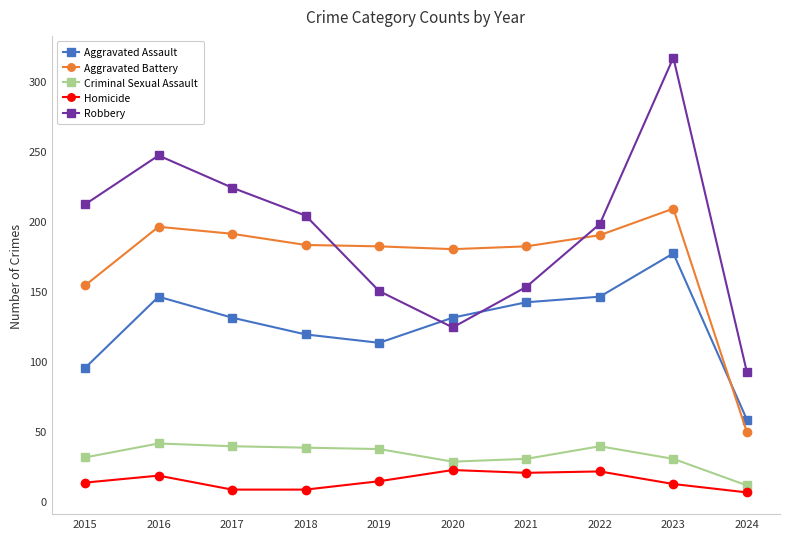

List the series in order of their peak value, lowest first.

Homicide, Criminal Sexual Assault, Aggravated Assault, Aggravated Battery, Robbery